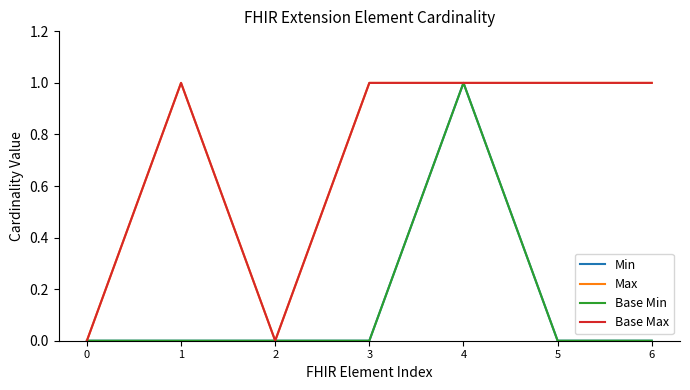

What is the total value across all series at 5?

2